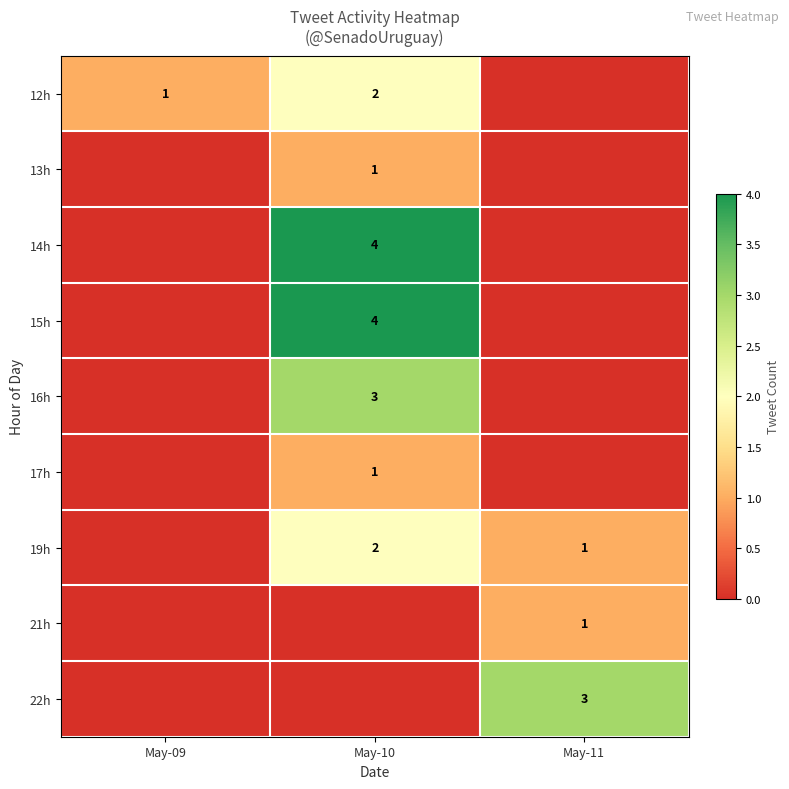

Is it true that 13h equals 2 at May-10?

False